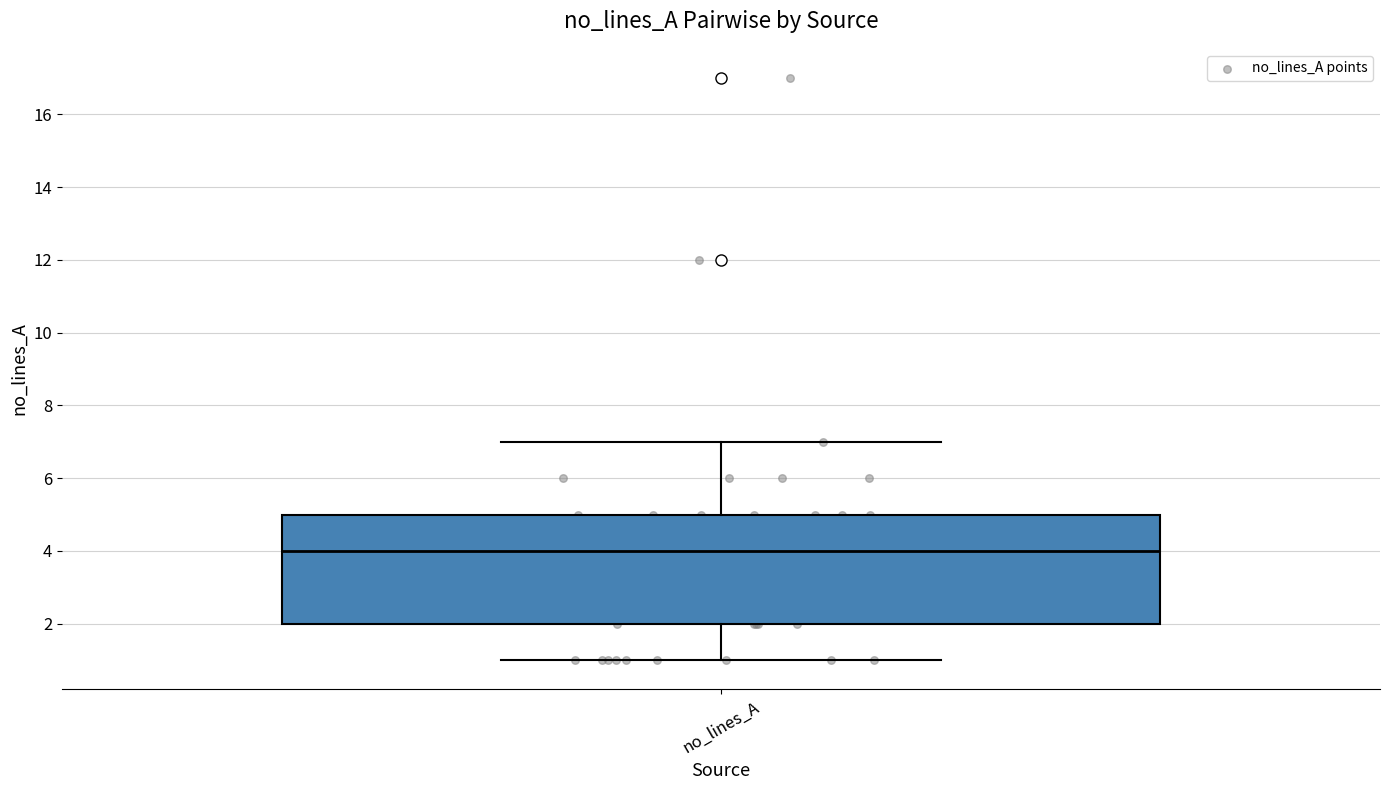

Transcribe this box plot: give where the median line is, the range the box spans, and where the two whiskers end, as read against the y-axis. The values are not printed on the chart, so give them approximately, as read against the axis.

median 4, box 2 to 5, whiskers 1 to 7